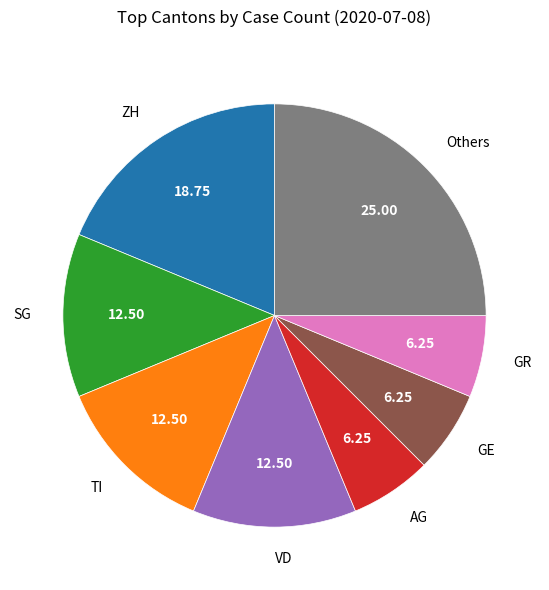

Which has a higher value, GE or ZH?

ZH